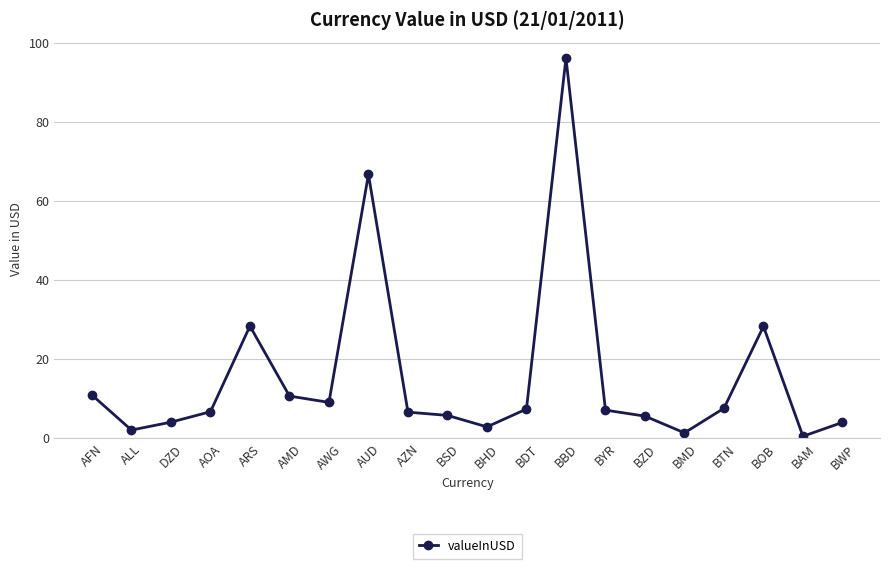

At which label does the data first exceed 6?

AFN